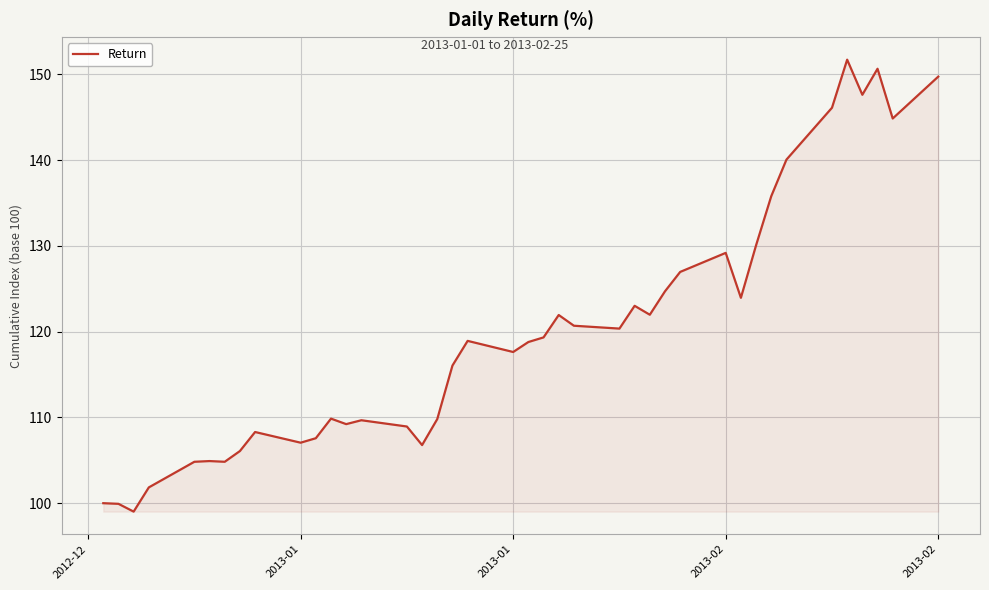

What is the smallest value displayed?

99.0